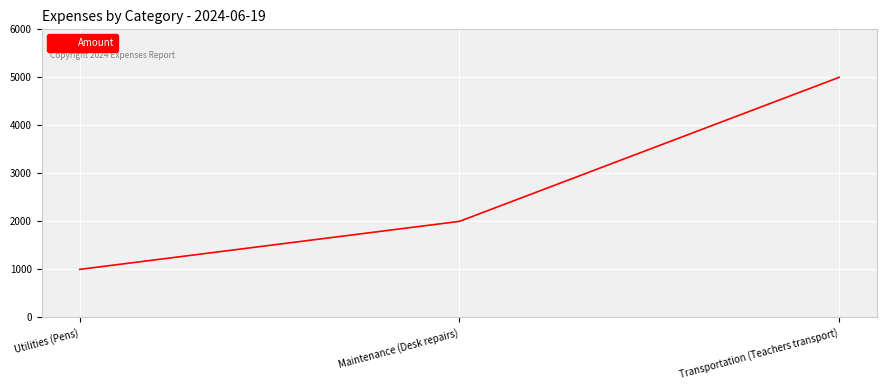

List the labels in order of value, largest first.

Transportation (Teachers transport), Maintenance (Desk repairs), Utilities (Pens)